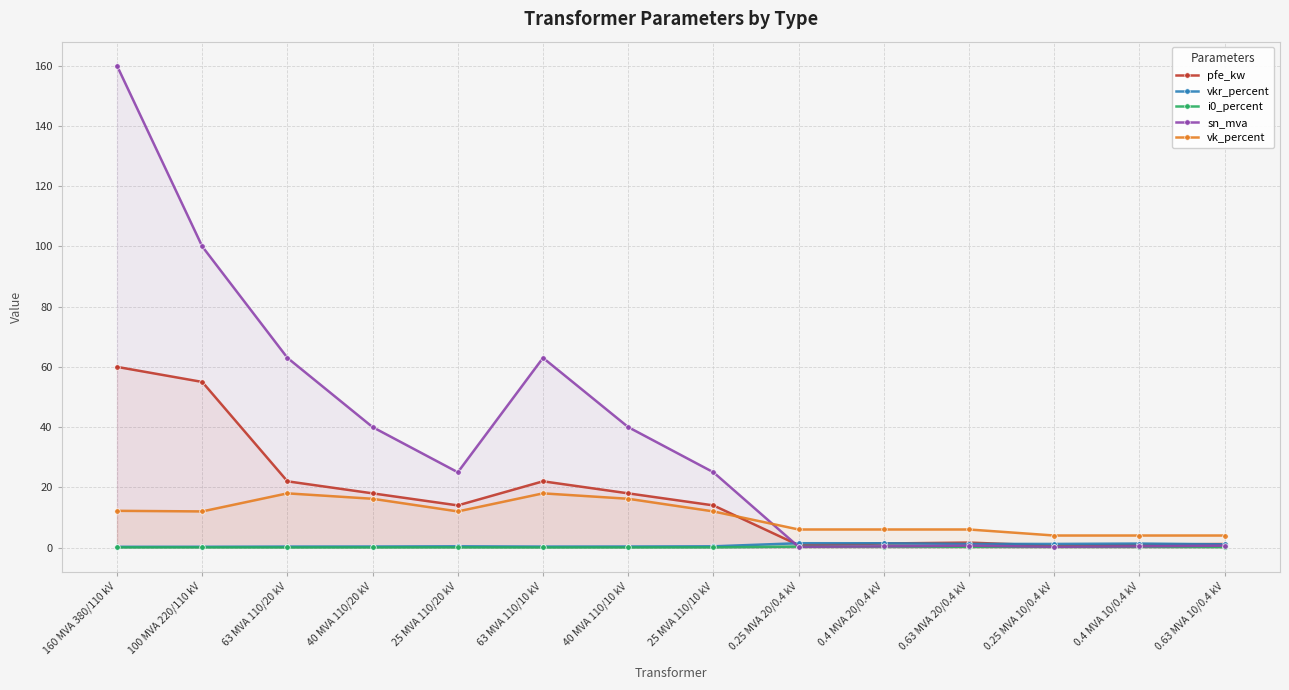

What is the average value of the vkr_percent series?

0.7